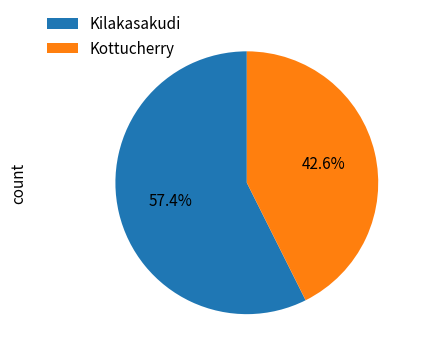

How many slices are in this pie chart?

2